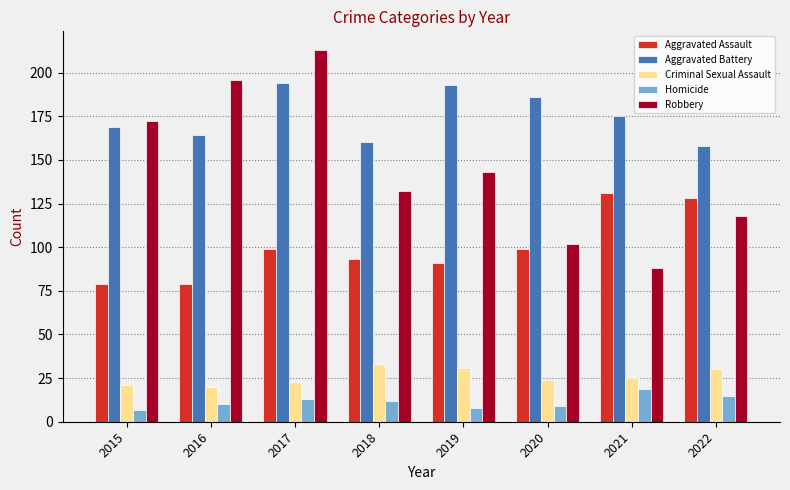

At how many categories does at least one series exceed 30?

8